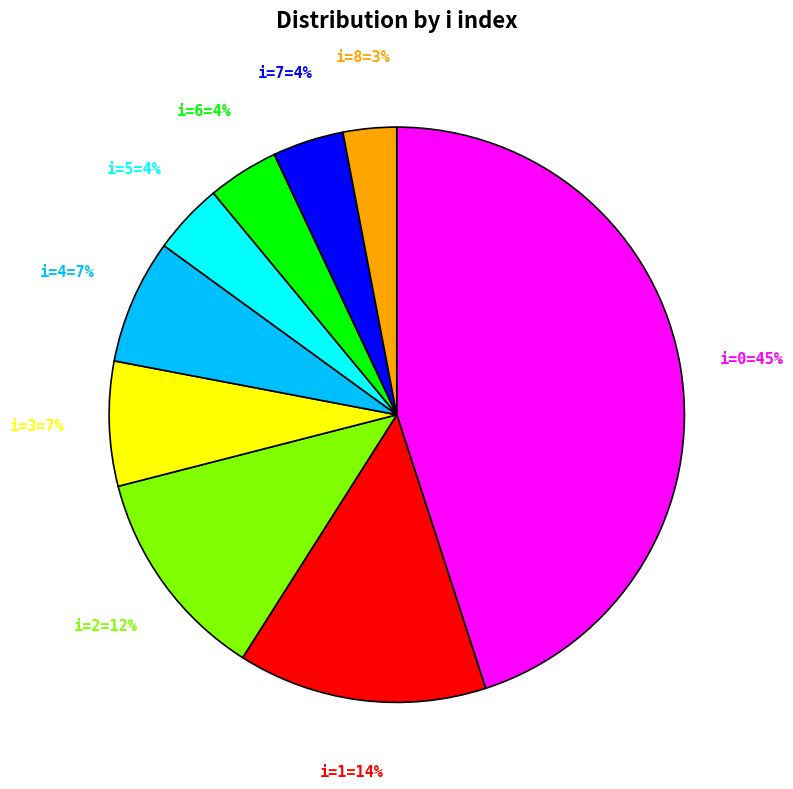

Is there a majority slice in this chart?

No